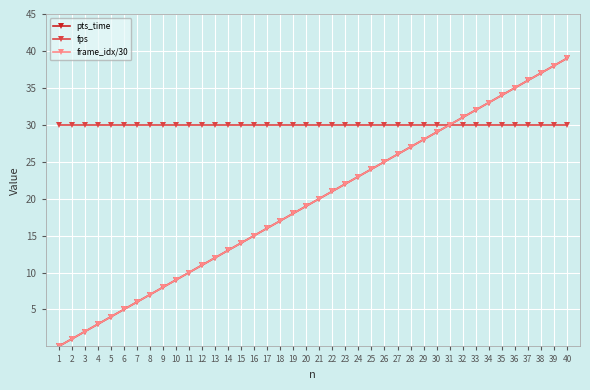

What are all the series names shown in the legend?

pts_time, fps, frame_idx/30